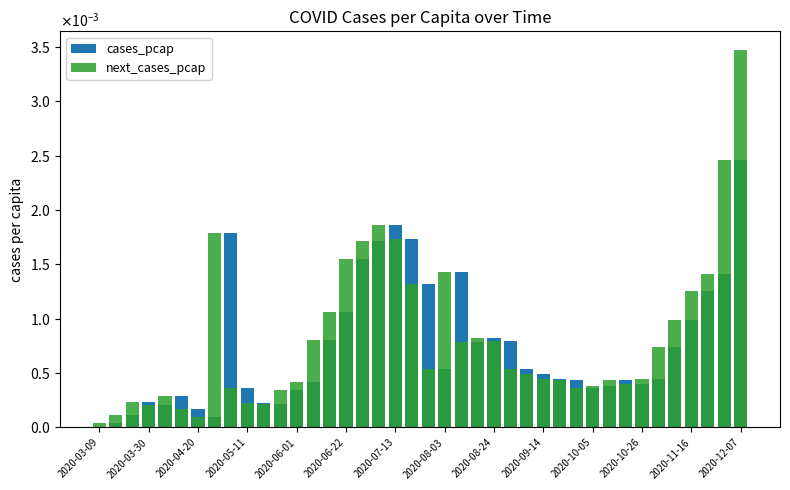

How many groups of bars are there?

40